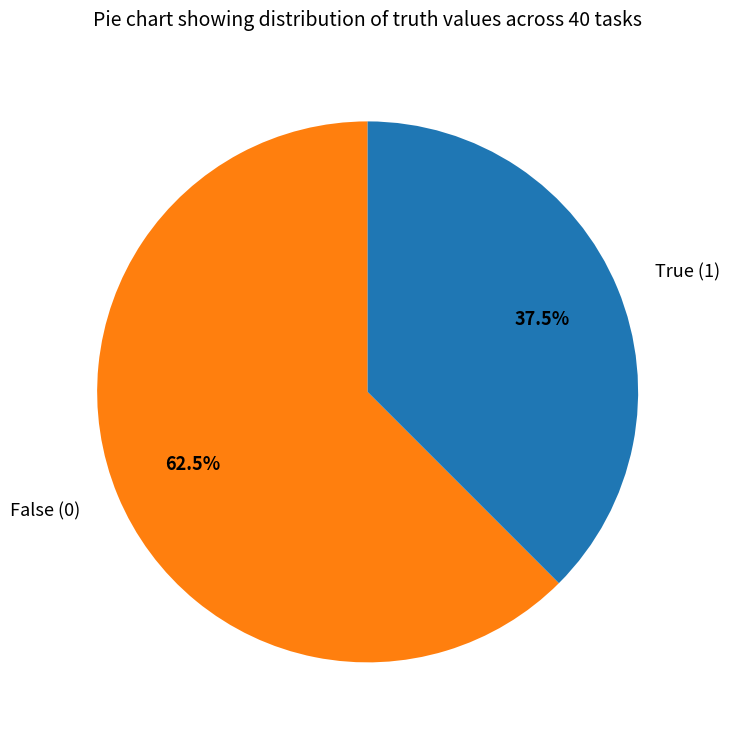

What is the ratio of the value at False (0) to the value at True (1)?

1.7